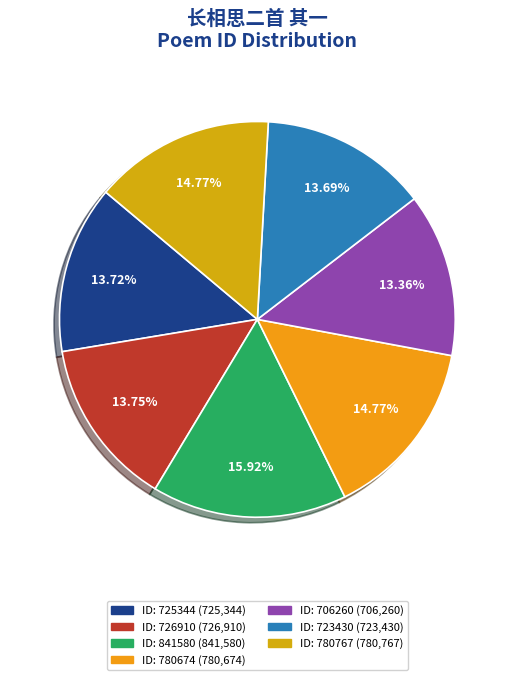

How many slices are in this pie chart?

7